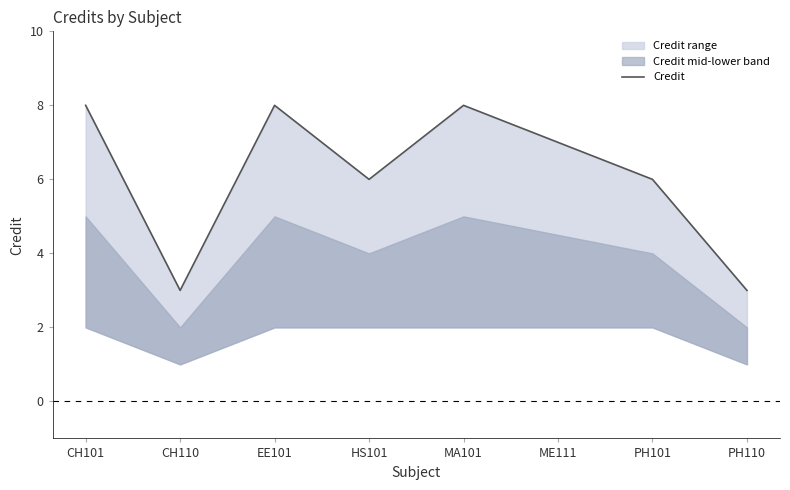

What is the minimum value shown in the chart?

3